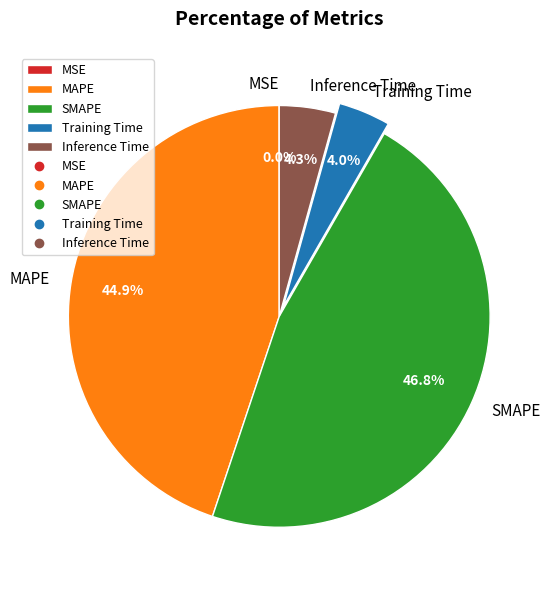

Which slice is the largest?

SMAPE